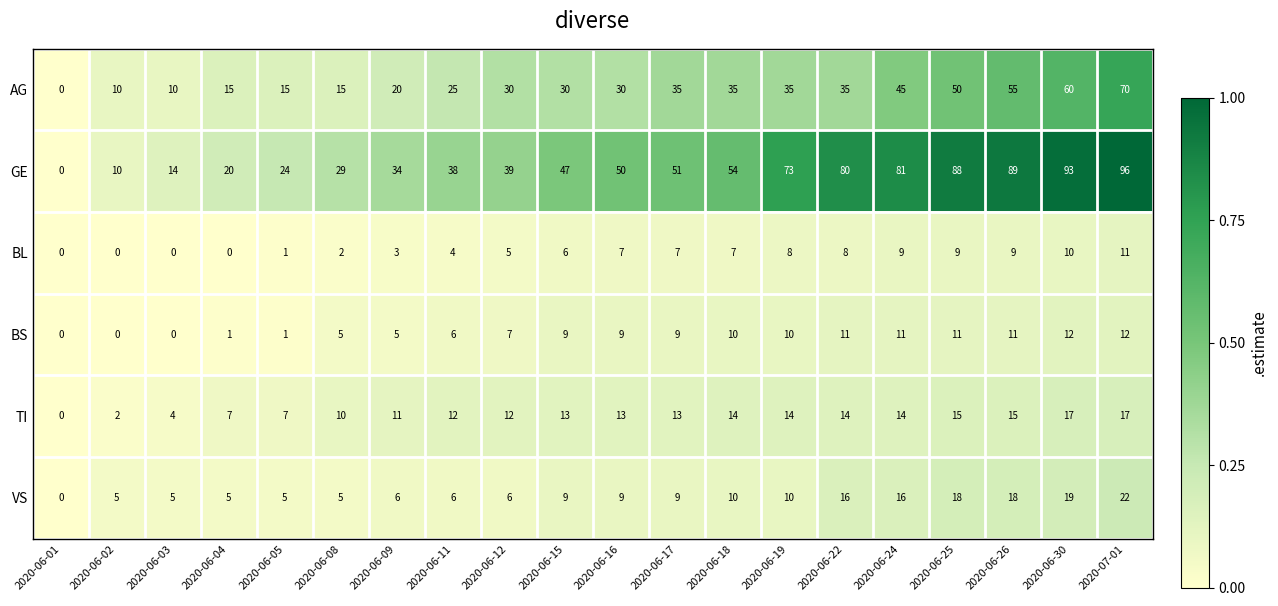

How many series are shown in this chart?

6